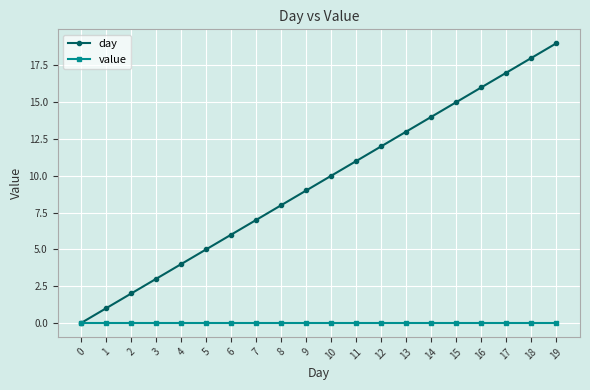

Reading right to left, extract all data points from this chart.

day: 19=19	18=18	17=17	16=16	15=15	14=14	13=13	12=12	11=11	10=10	9=9	8=8	7=7	6=6	5=5	4=4	3=3	2=2	1=1	0=0
value: 19=0	18=0	17=0	16=0	15=0	14=0	13=0	12=0	11=0	10=0	9=0	8=0	7=0	6=0	5=0	4=0	3=0	2=0	1=0	0=0